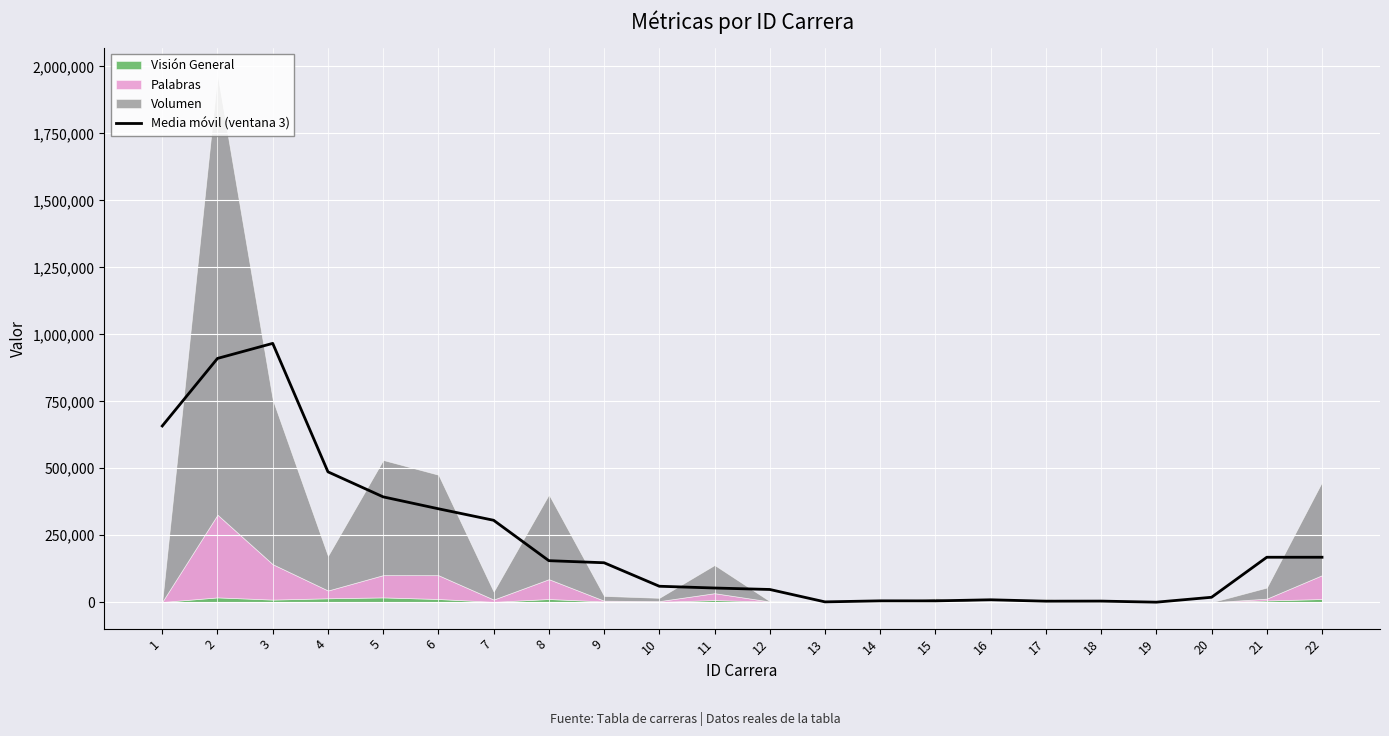

What is the change in value from 13 to 20?

+17198.7